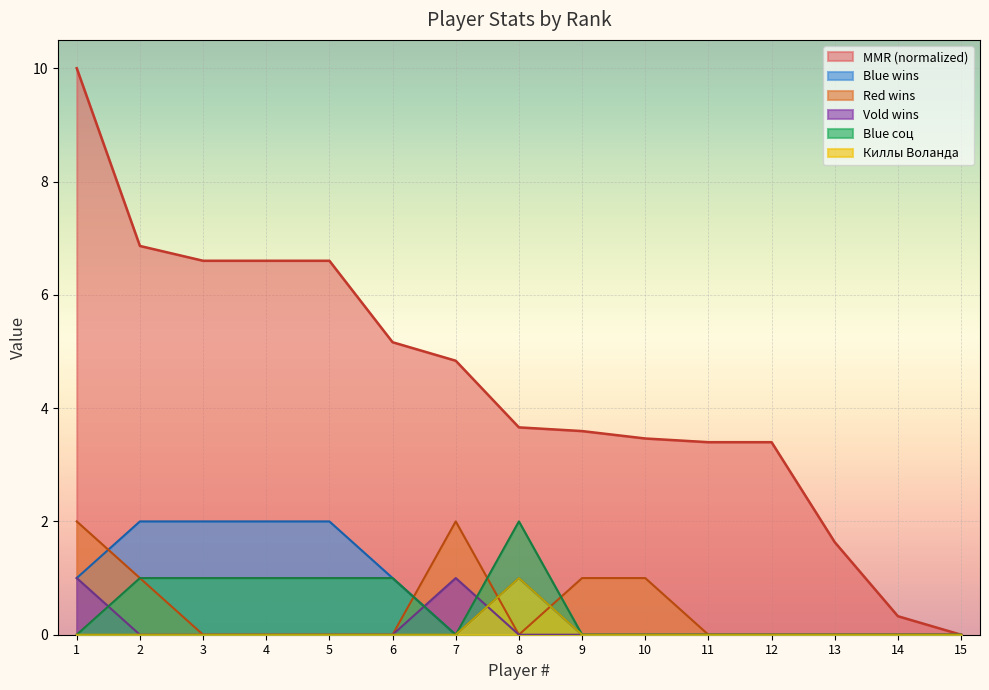

True or false: MMR and Blue соц intersect in this chart.

False